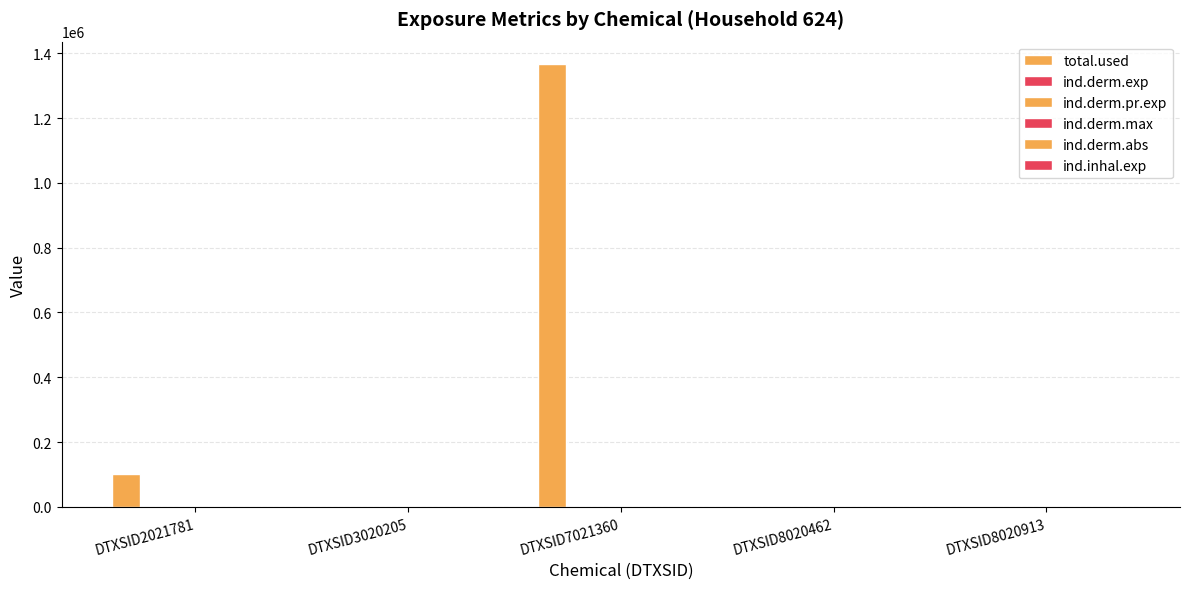

How many categories are shown in the chart?

5